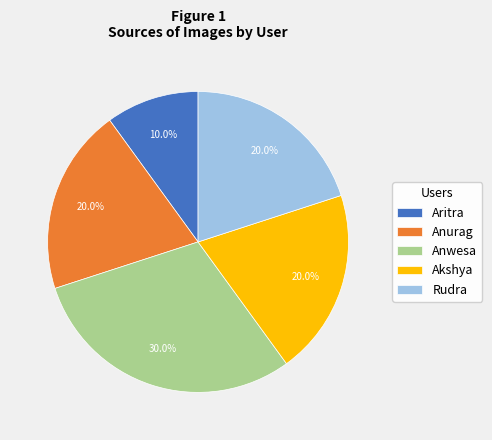

Approximately how many times larger is the value at Anwesa compared to Akshya?

1.5